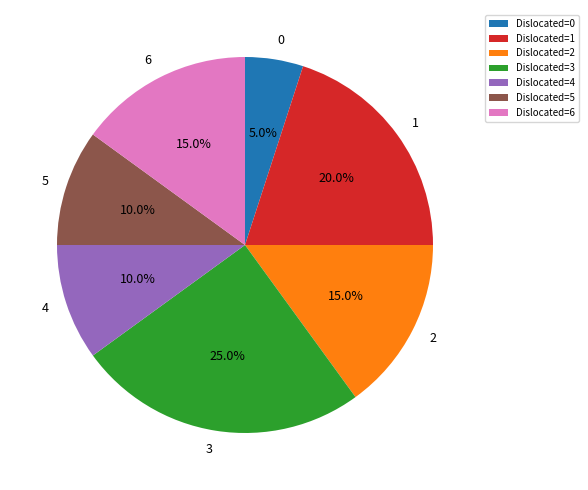

How many slices are in this pie chart?

7